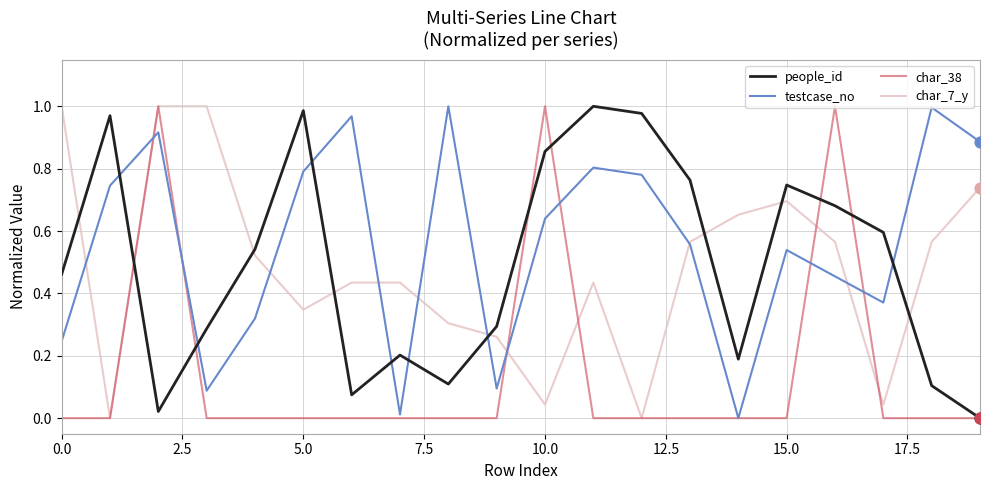

Which series has the largest total across all categories?

testcase_no